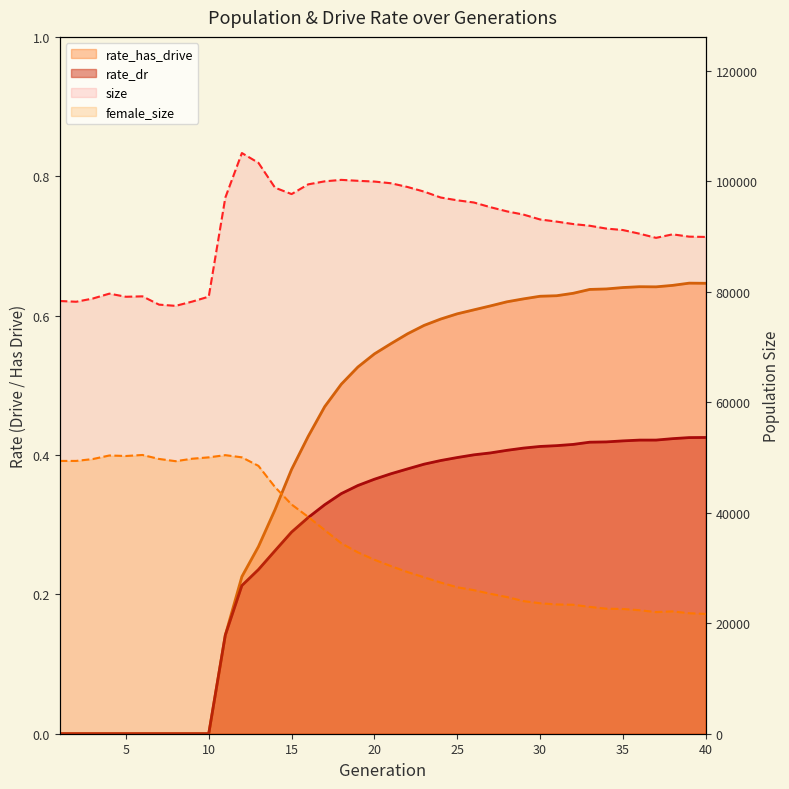

What value does the rate_dr series have at 26?

0.4